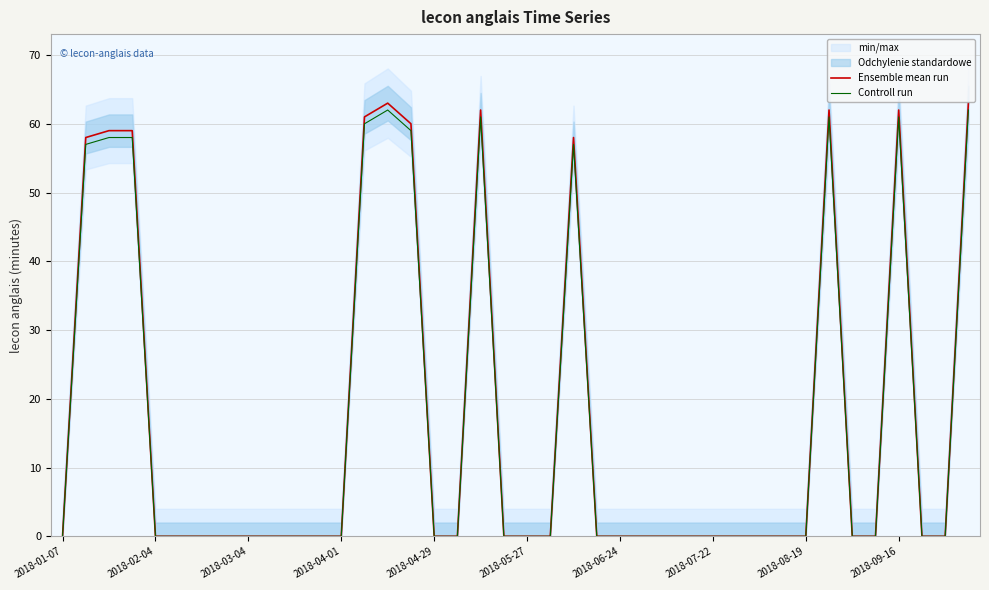

At how many categories does at least one series exceed 46?

11